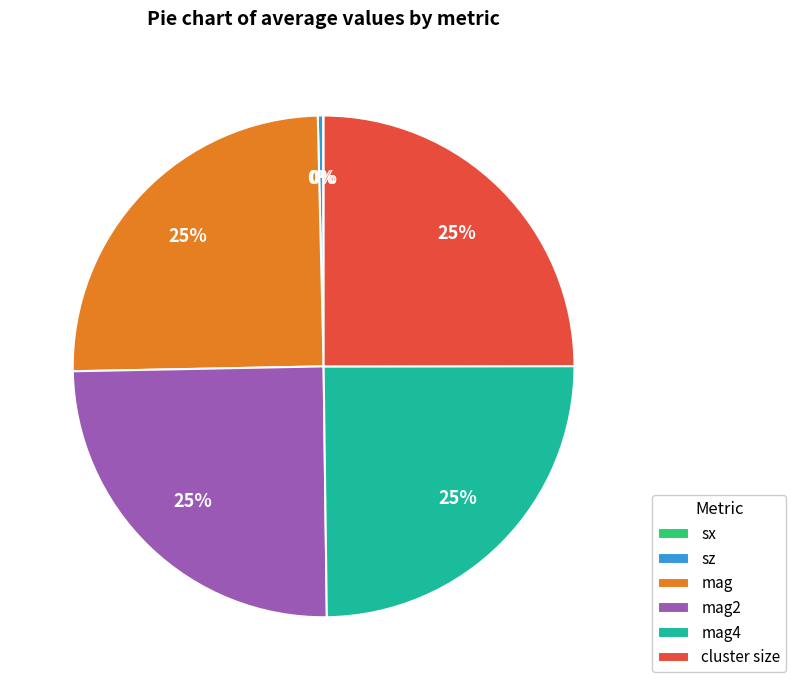

Is it true that cluster size is 25% of the pie?

True